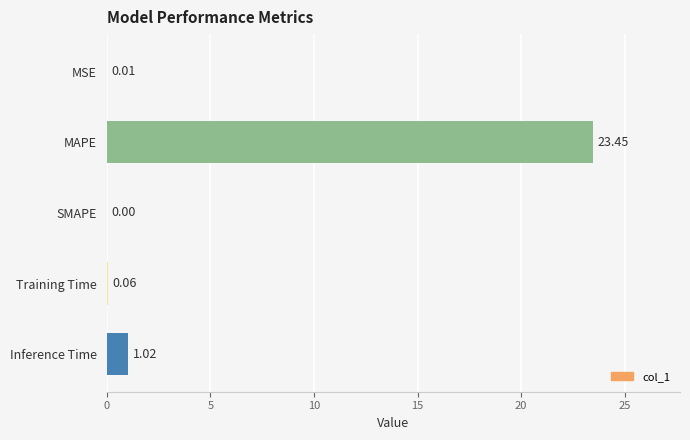

Where is the data nearest to the value 11?

Inference Time